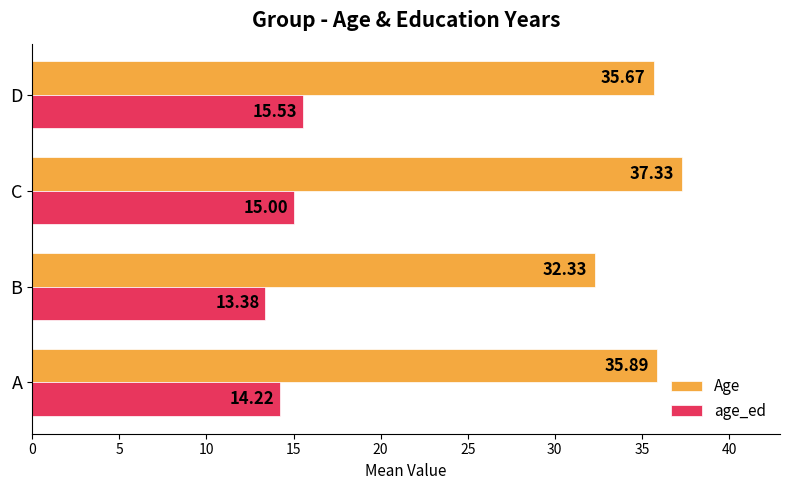

What is the difference between the second highest and second lowest values in the age_ed series?

0.8